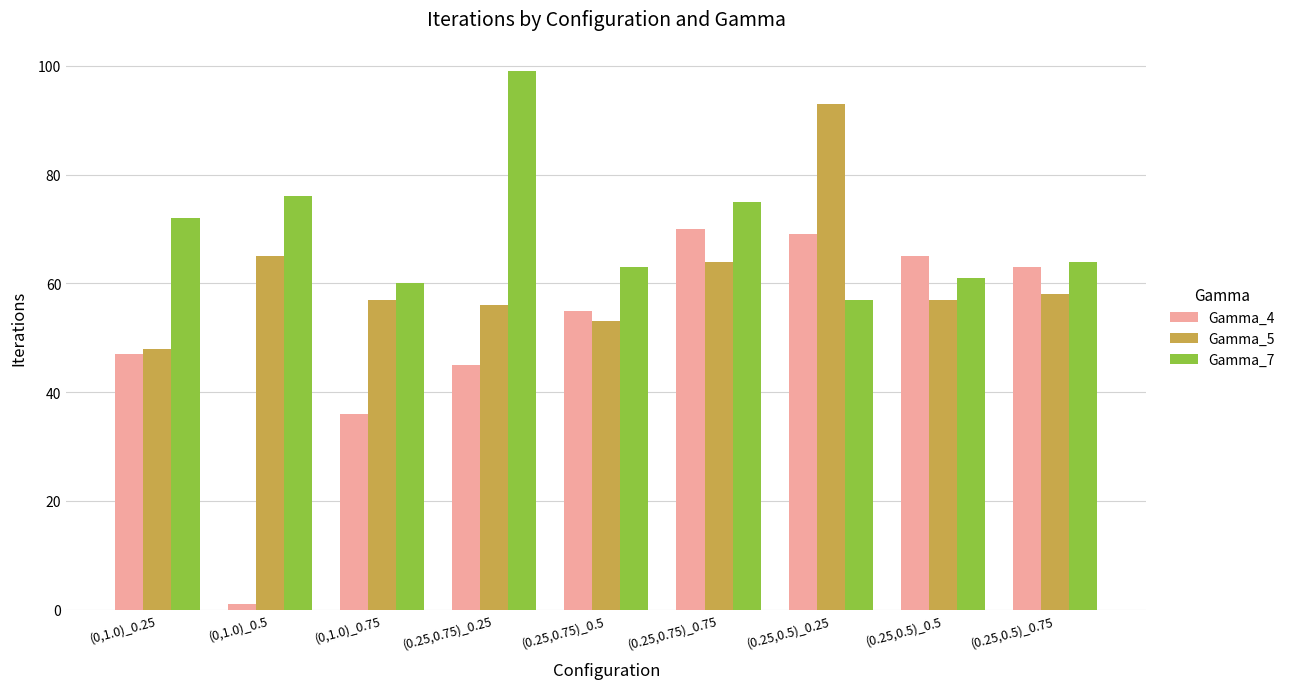

How many bars are there in total?

27